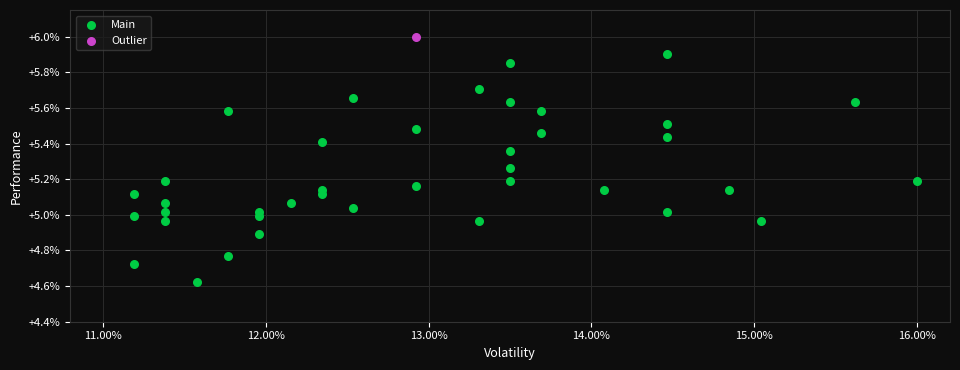

What are all the series names shown in the legend?

Main, Outlier